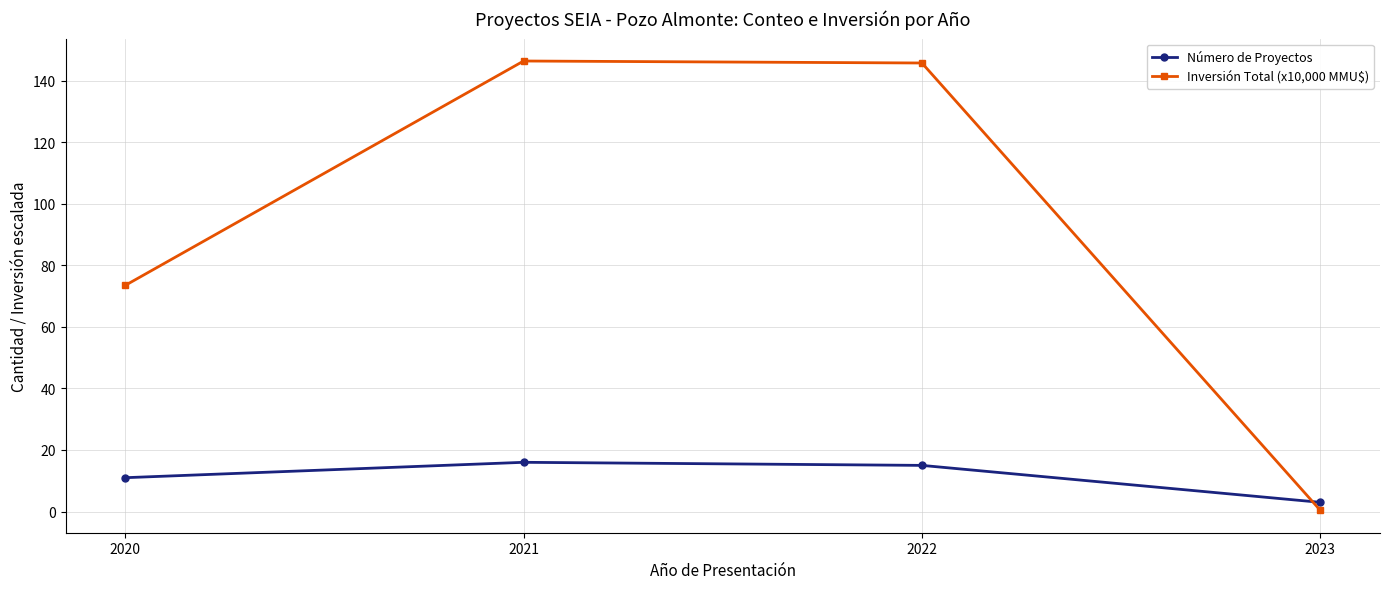

What is the sum of the Inversión Total (x10,000 MMU$) values at 2020 and 2021?

219.9